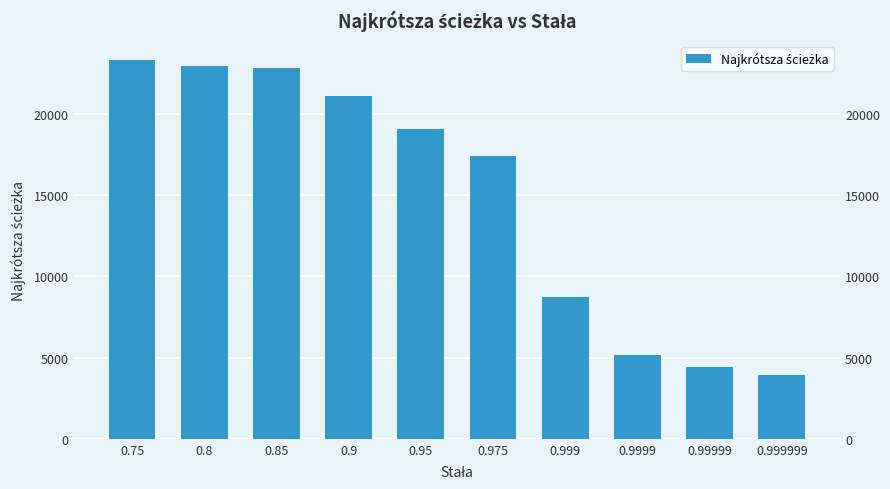

At which category does the chart reach its minimum across all series?

0.999999